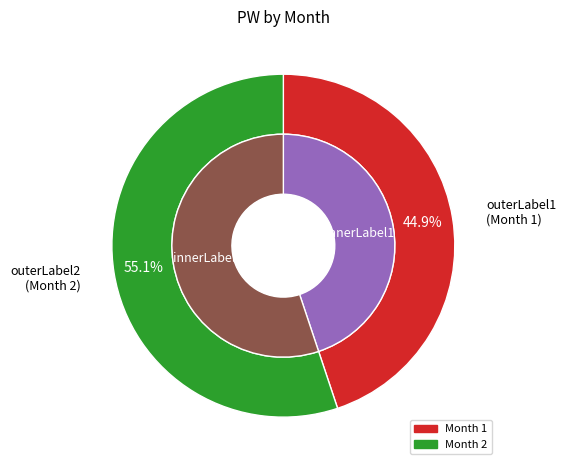

Combined, what portion of the pie is Month 1 and Month 2?

100.0%